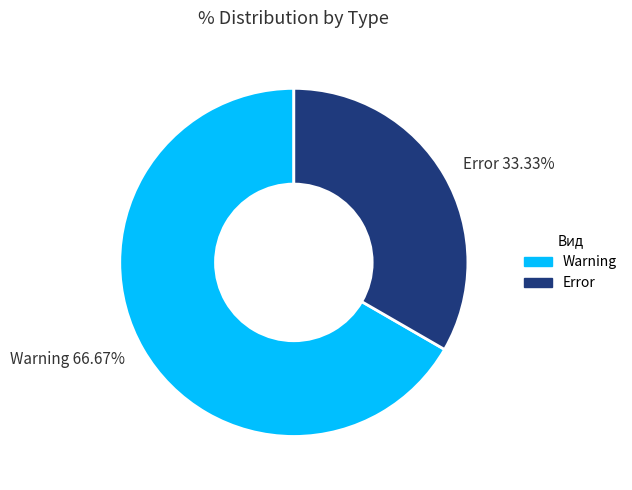

To the nearest percent, what is the combined percentage of Error and Warning?

100%